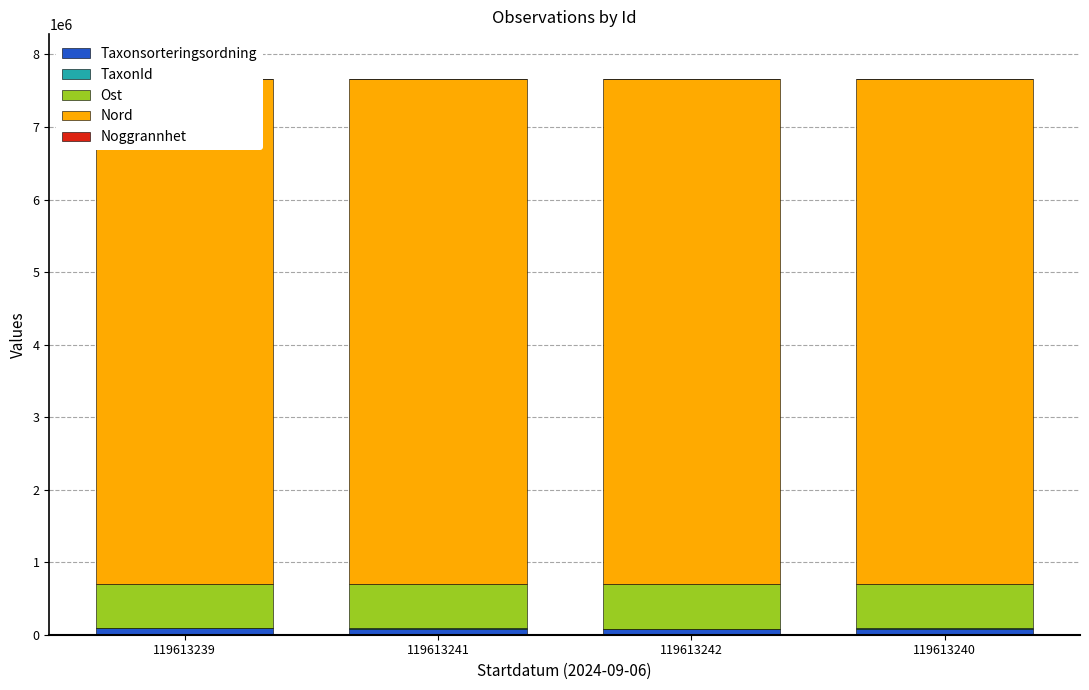

What is the difference between the Ost values at 119613240 and 119613242?

61